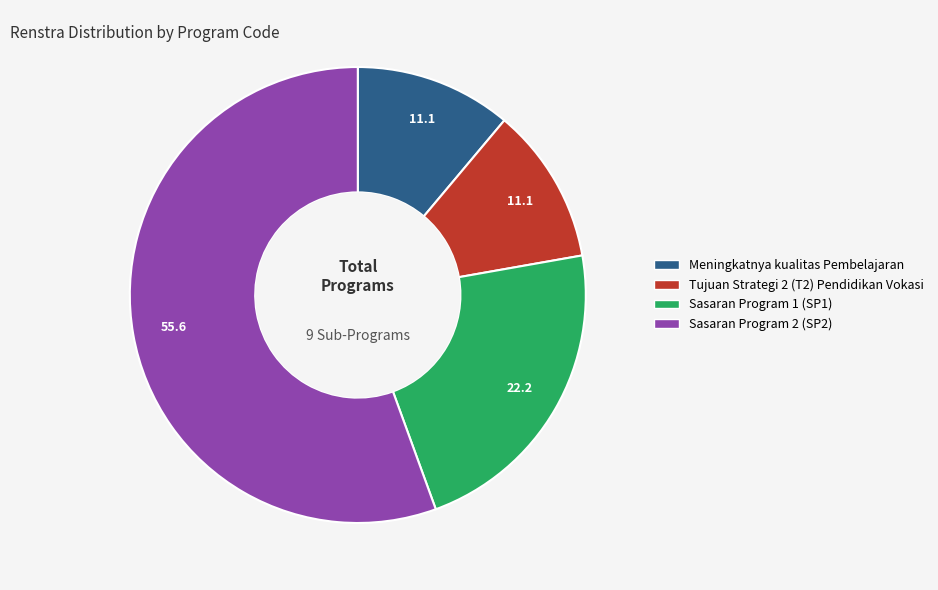

The Tujuan Strategi 2 (T2) Pendidikan Vokasi slice represents 11% of the pie. True or false?

True